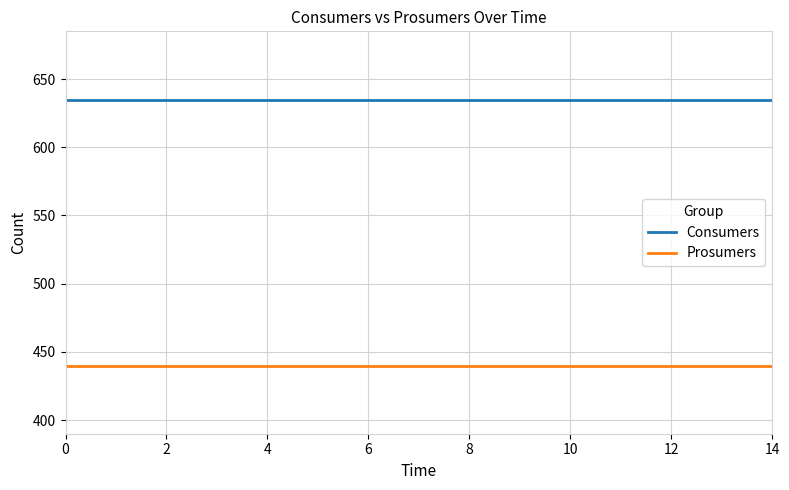

List the series in order of their peak value, lowest first.

Prosumers, Consumers